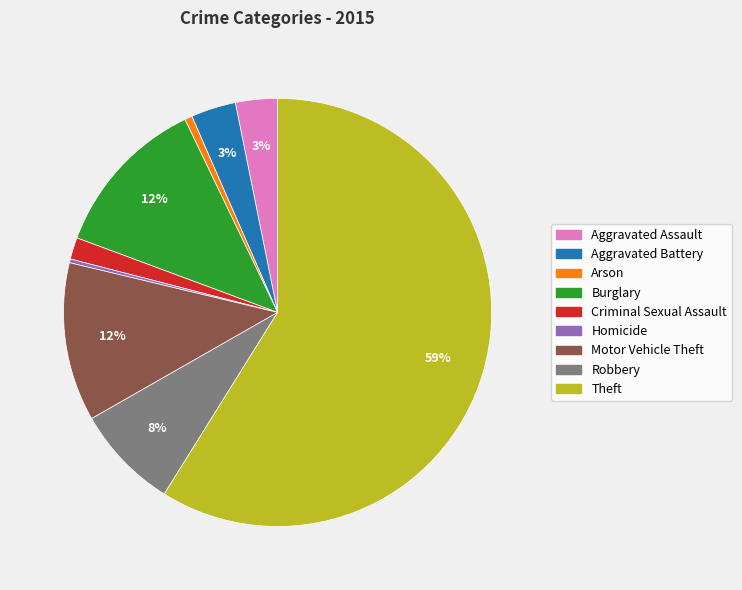

Between Arson and Criminal Sexual Assault, which is larger?

Criminal Sexual Assault